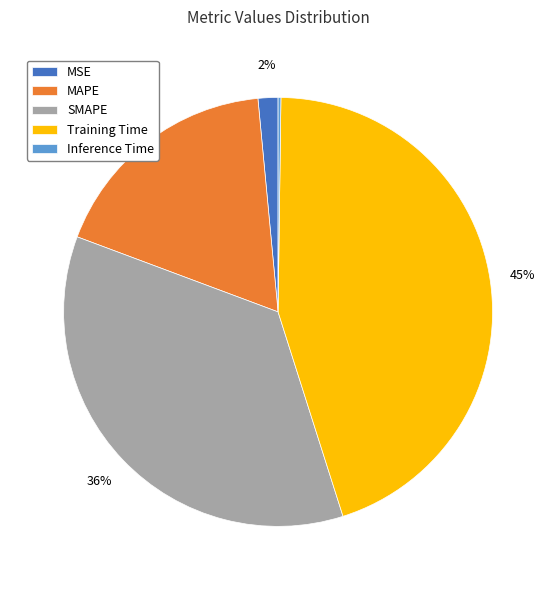

What is the largest slice in the pie chart?

Training Time